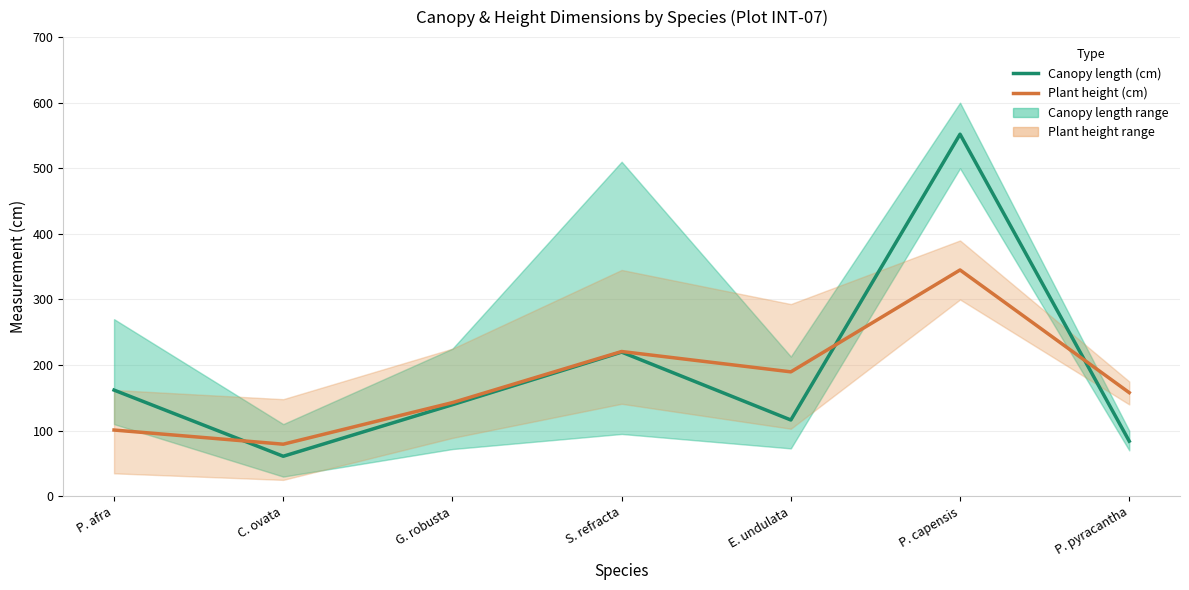

Is the value of Canopy length (cm) at P. afra greater than the value of Plant height (cm) at P. capensis?

No